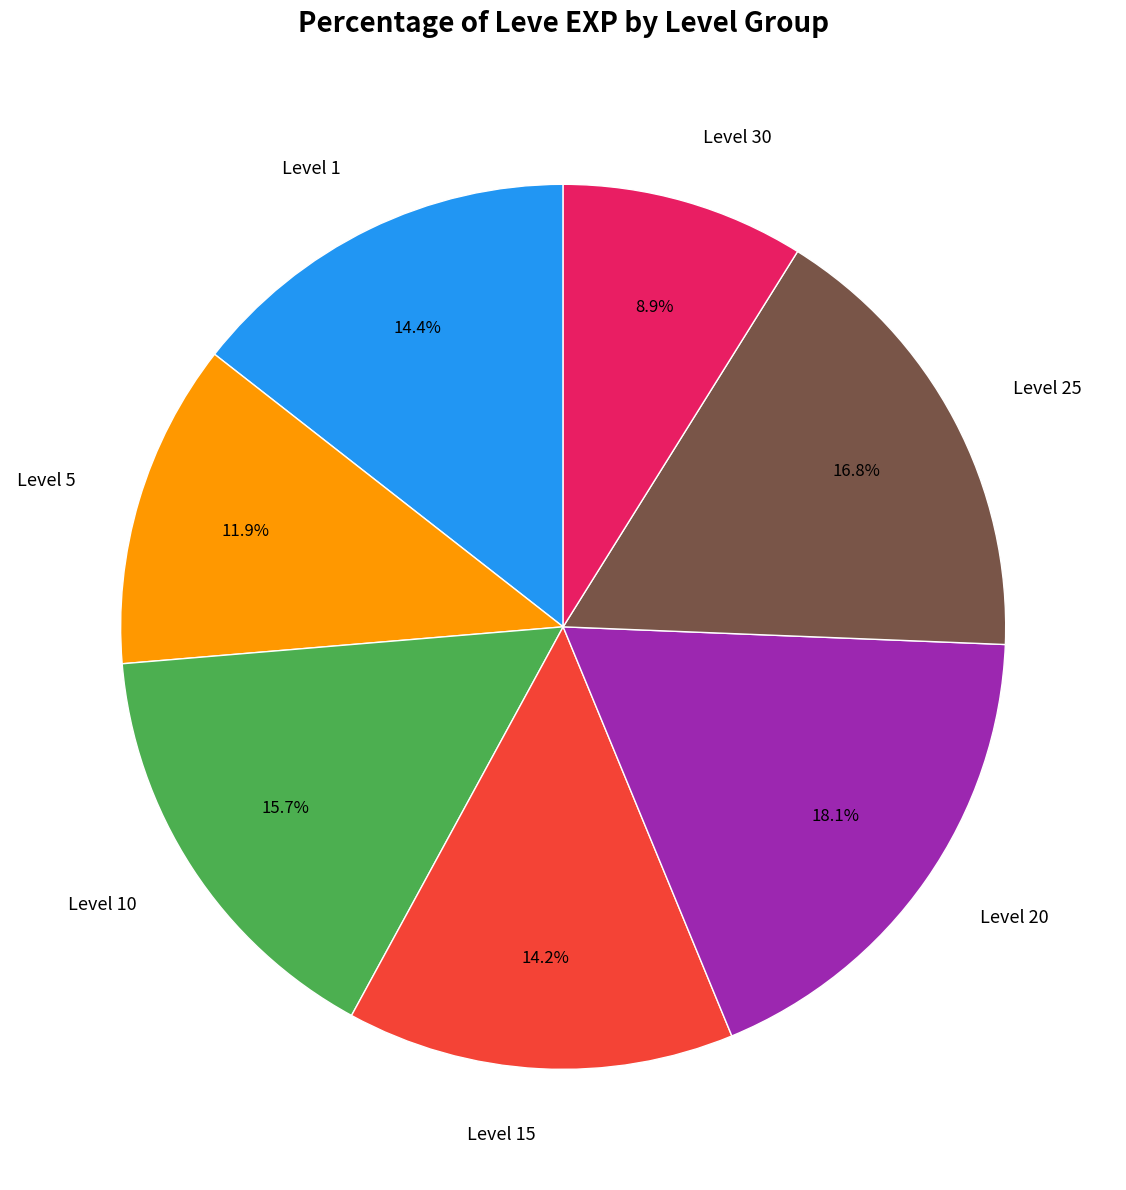

Which category has the smallest portion of the pie?

Level 30